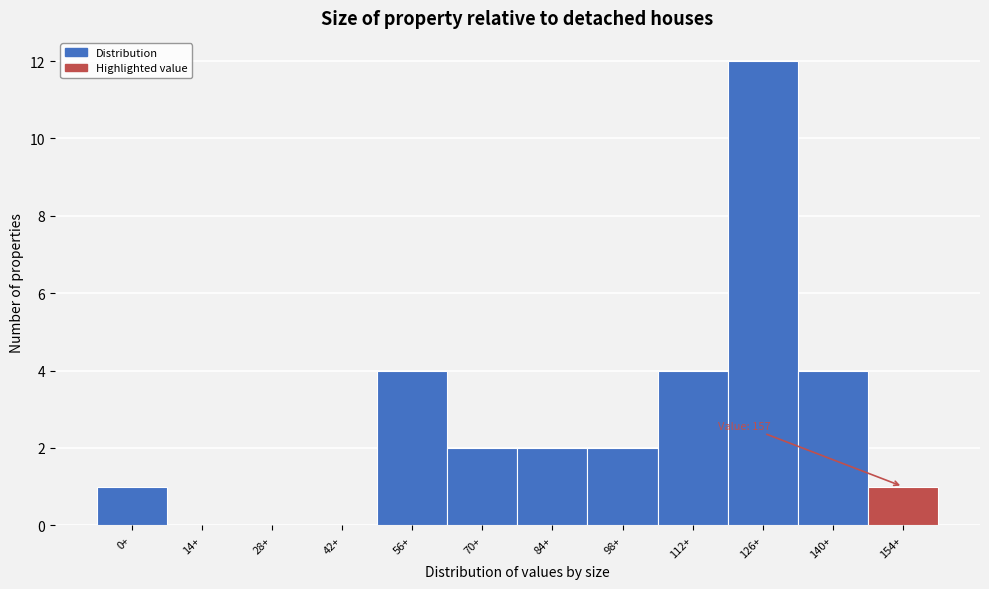

Reading right to left, transcribe all the data shown in this chart.

154+=1	140+=4	126+=12	112+=4	98+=2	84+=2	70+=2	56+=4	42+=0	28+=0	14+=0	0+=1